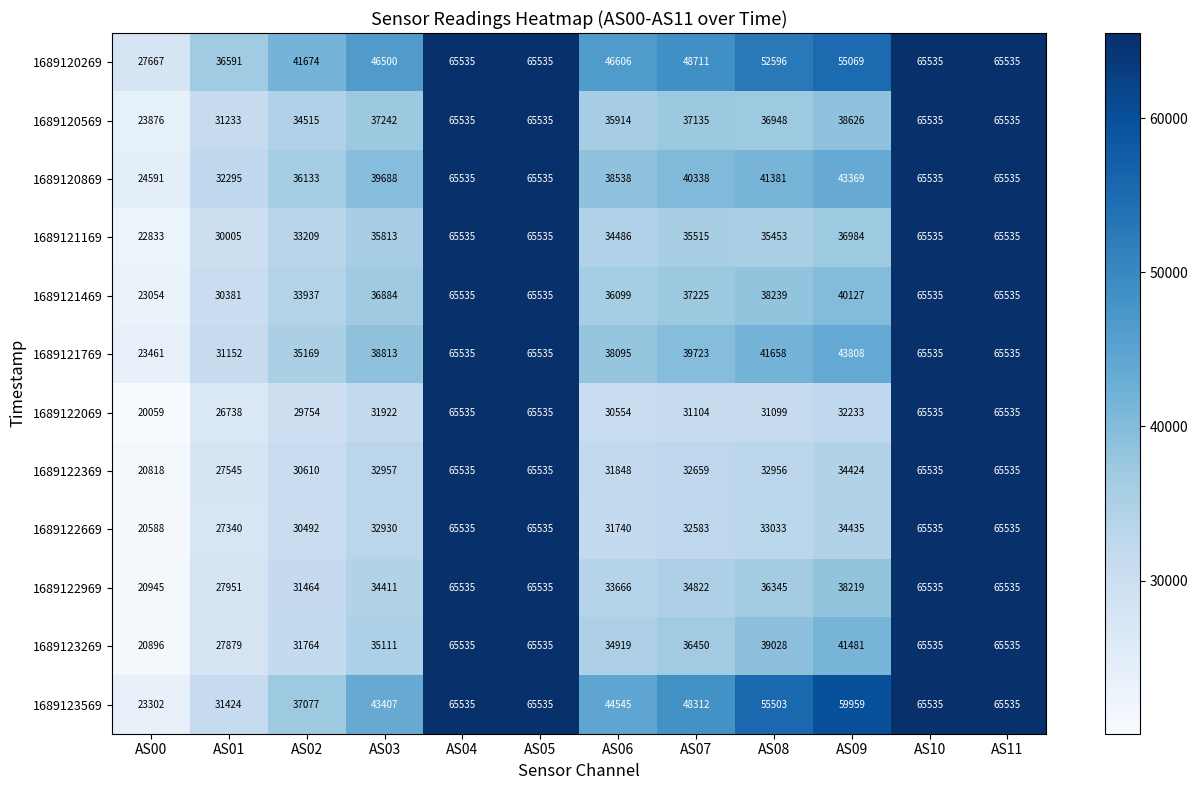

Where is 1689122669 nearest to the value 43061?

AS09